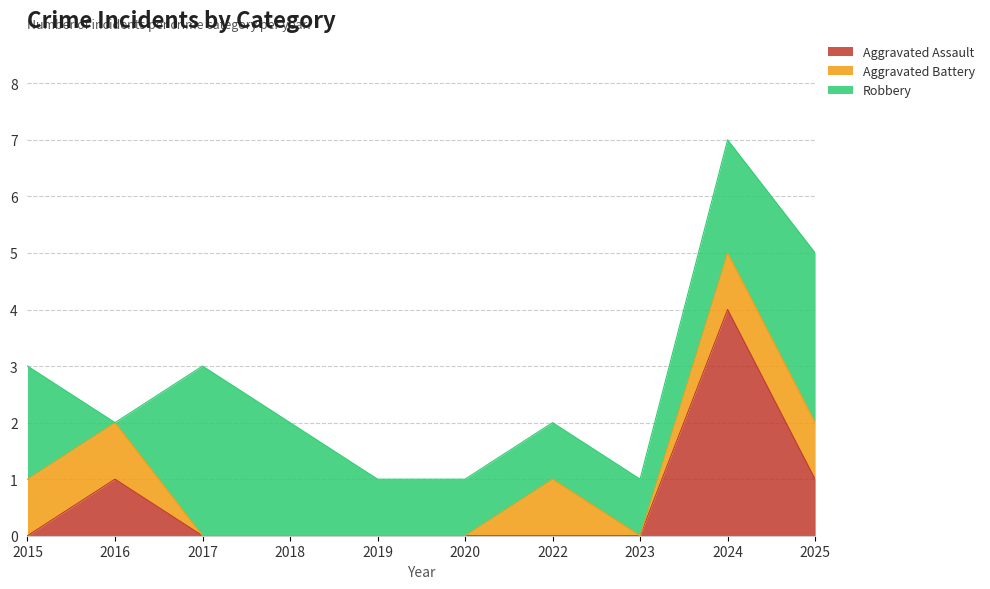

How many interior local valleys does the Aggravated Battery series have?

1